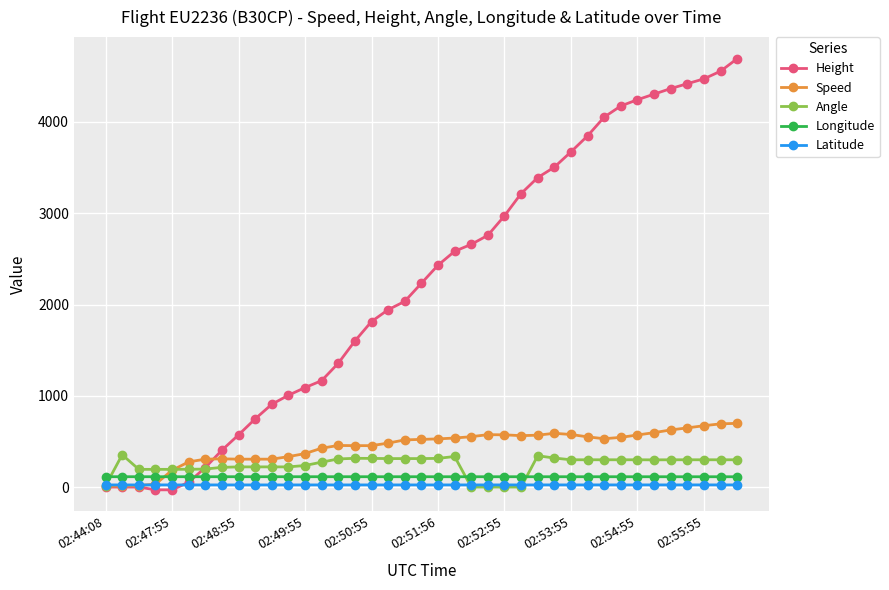

What is the highest value of the Angle series?

354.0